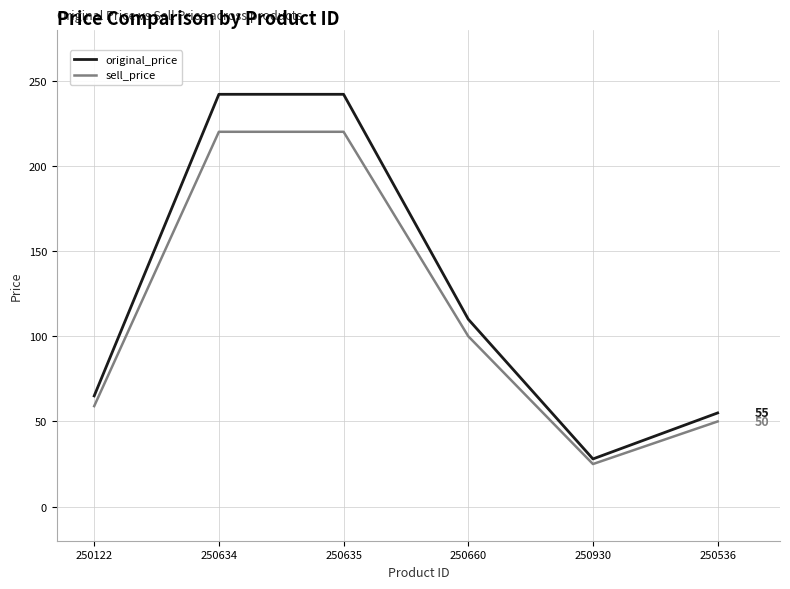

Reading left to right, extract all data points from this chart.

original_price: 65	242	242	110	28	55
sell_price: 59	220	220	100	25	50